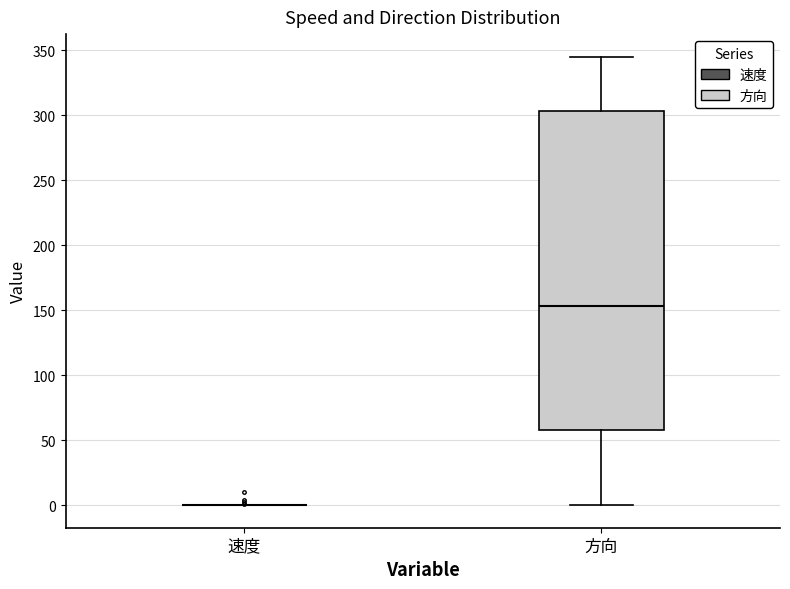

Reading left to right, read every box against the y-axis: the position of its median line, the range the box covers, and the ends of its whiskers. The values are not printed on the chart, so give them approximately, as read against the axis.

速度: box collapsed to a line at 0, whiskers 0 to 0
方向: median 155, box 60 to 305, whiskers 0 to 345